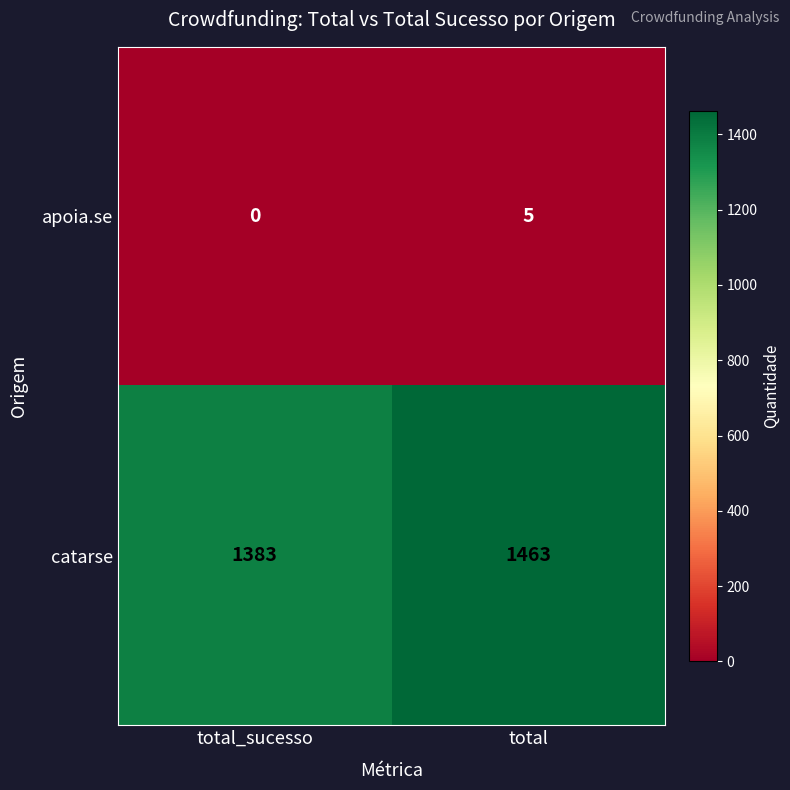

Which series has the largest total across all categories?

catarse